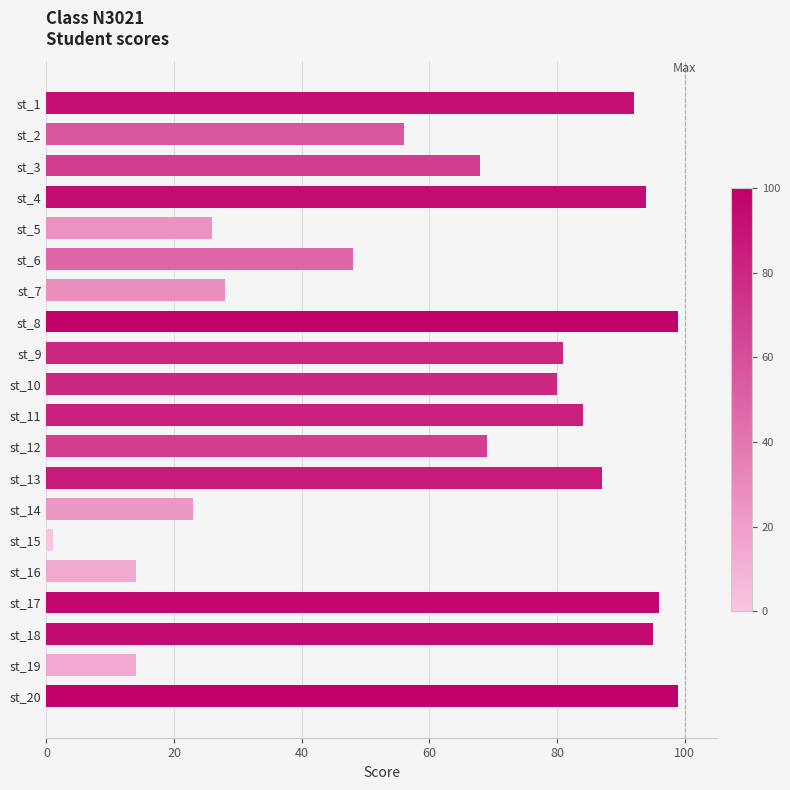

How many bars are there in total?

20